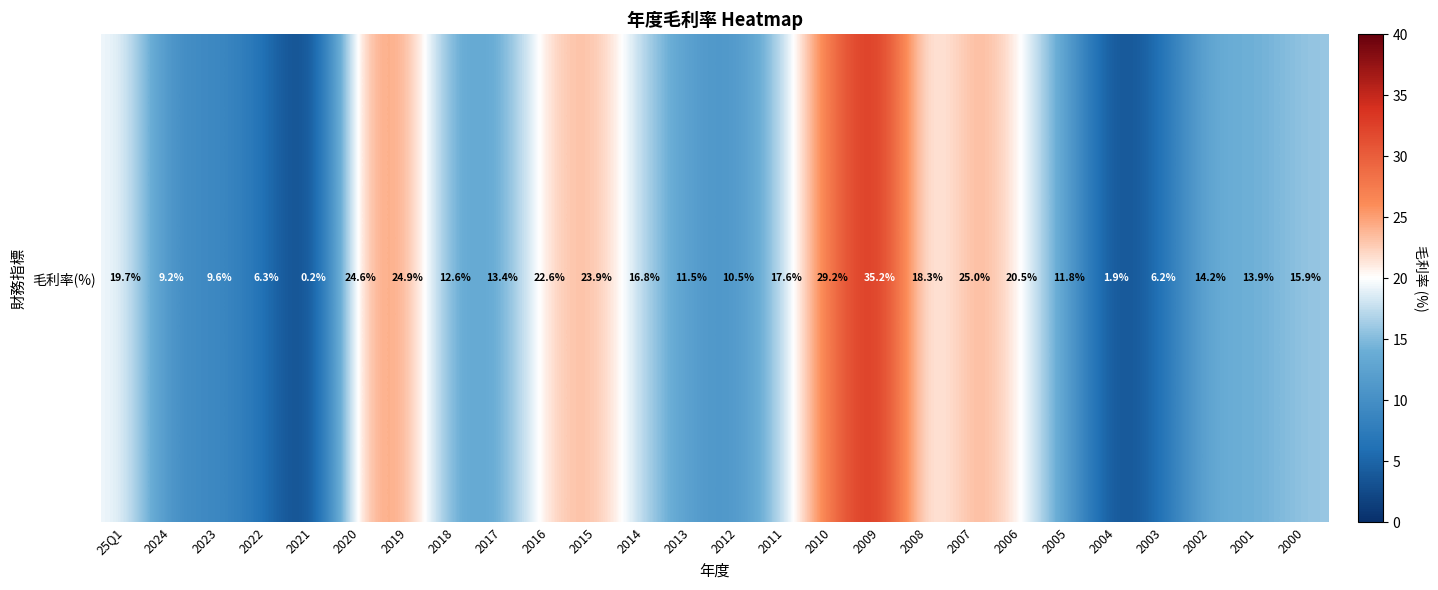

Rank the categories by value from highest to lowest.

2009, 2010, 2007, 2019, 2020, 2015, 2016, 2006, 25Q1, 2008, 2011, 2014, 2000, 2002, 2001, 2017, 2018, 2005, 2013, 2012, 2023, 2024, 2022, 2003, 2004, 2021